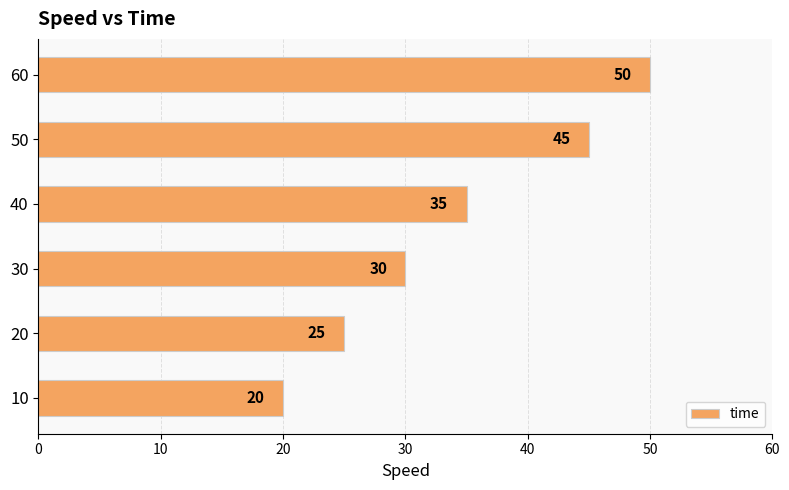

What is the greatest value displayed?

50